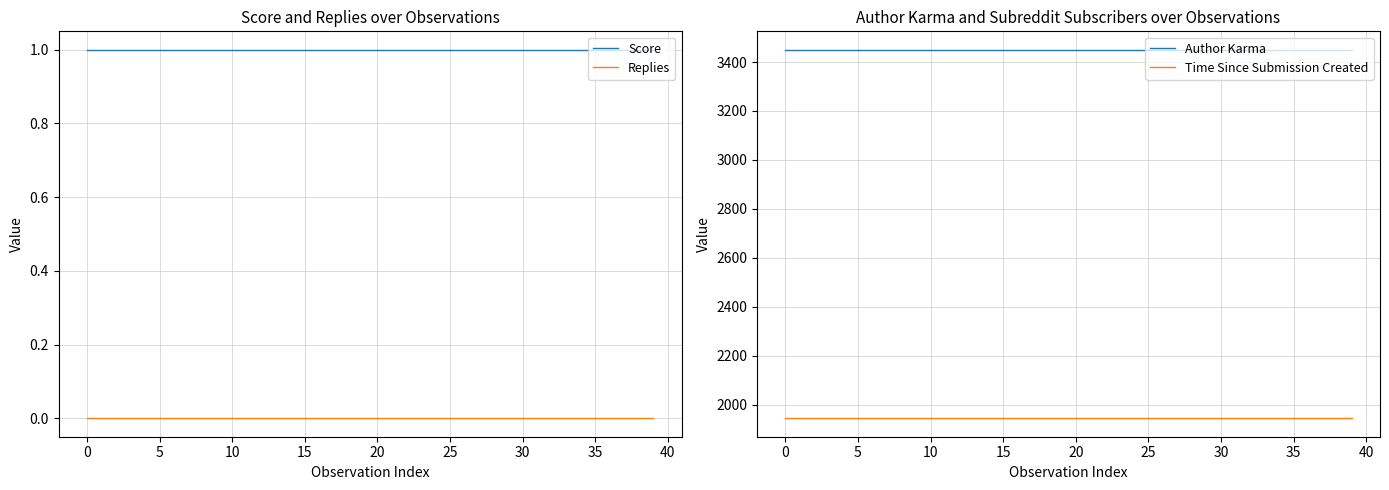

The value of Replies at 0 is 0. True or false?

True